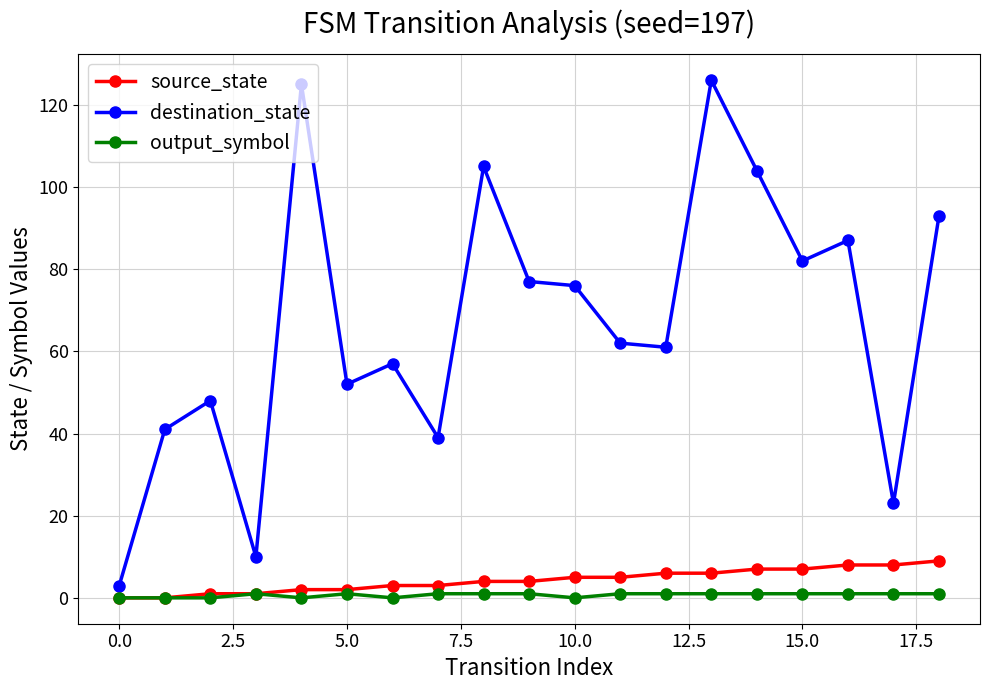

True or false: output_symbol and destination_state intersect in this chart.

False